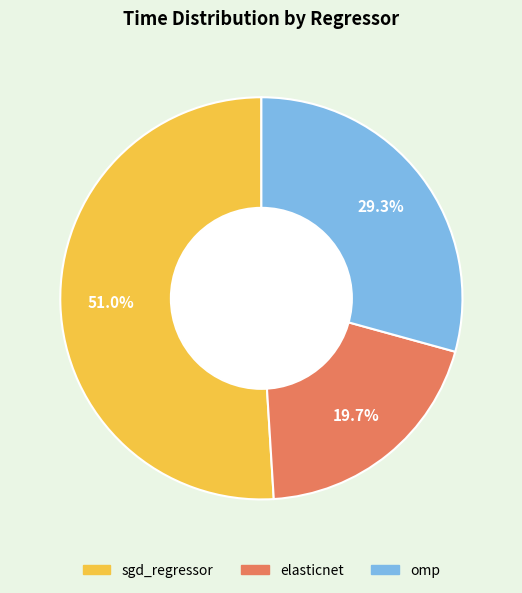

Does any single category account for the majority?

Yes